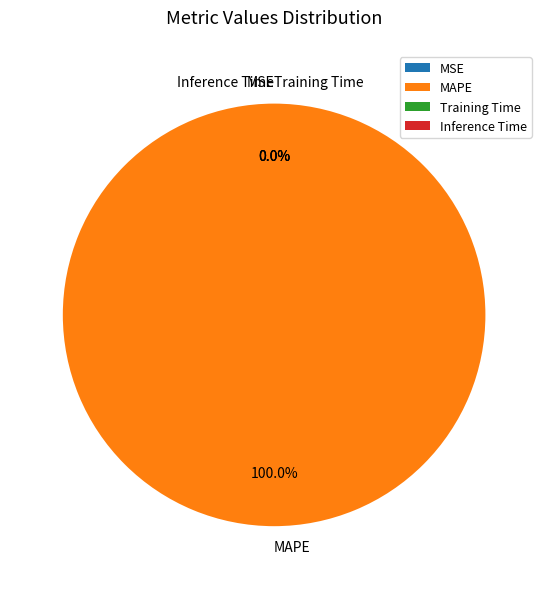

The MSE slice represents 0% of the pie. True or false?

True